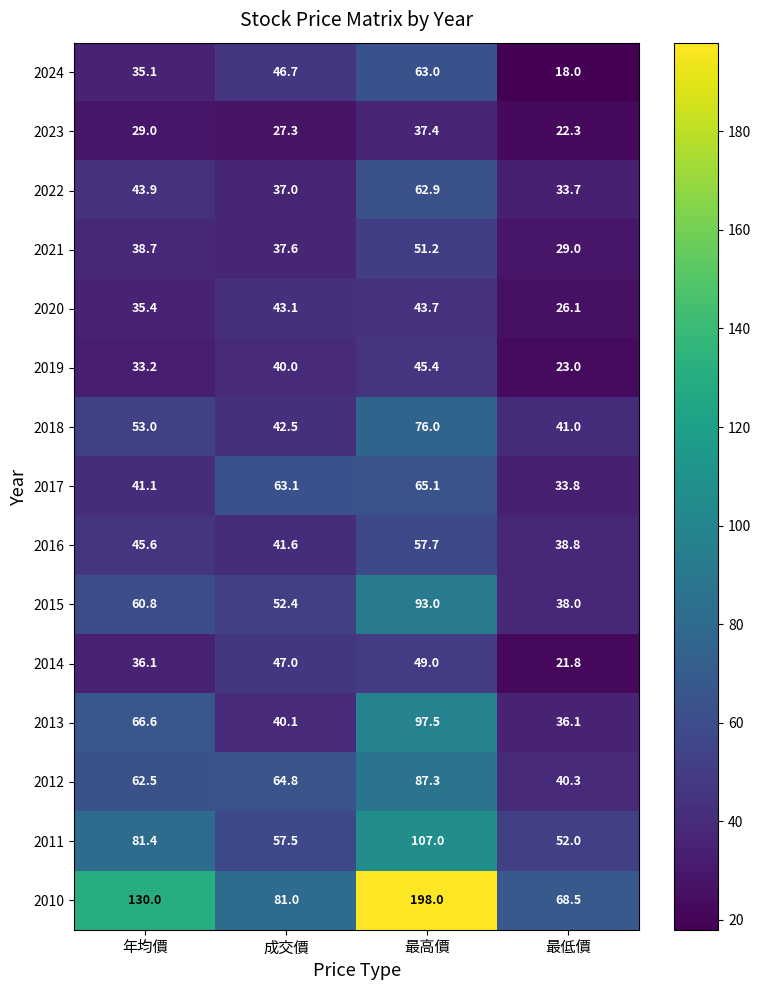

What is the maximum value shown in the chart?

198.0